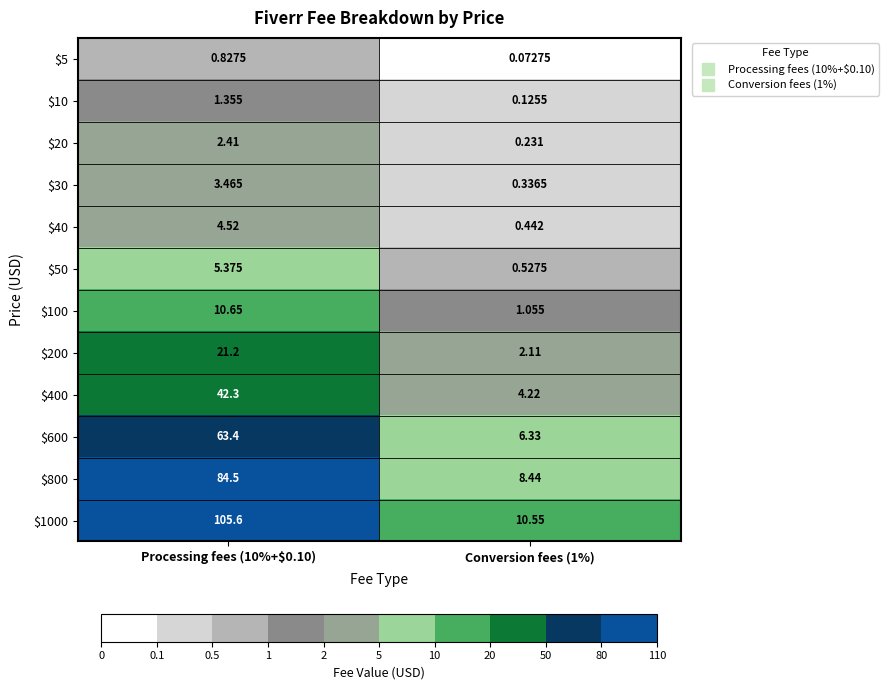

Reading left to right, transcribe all the data shown in this chart.

$5: Processing fees (10%+$0.10)=0.8	Conversion fees (1%)=0.1
$10: Processing fees (10%+$0.10)=1.4	Conversion fees (1%)=0.1
$20: Processing fees (10%+$0.10)=2.4	Conversion fees (1%)=0.2
$30: Processing fees (10%+$0.10)=3.5	Conversion fees (1%)=0.3
$40: Processing fees (10%+$0.10)=4.5	Conversion fees (1%)=0.4
$50: Processing fees (10%+$0.10)=5.4	Conversion fees (1%)=0.5
$100: Processing fees (10%+$0.10)=10.7	Conversion fees (1%)=1.1
$200: Processing fees (10%+$0.10)=21.2	Conversion fees (1%)=2.1
$400: Processing fees (10%+$0.10)=42.3	Conversion fees (1%)=4.2
$600: Processing fees (10%+$0.10)=63.4	Conversion fees (1%)=6.3
$800: Processing fees (10%+$0.10)=84.5	Conversion fees (1%)=8.4
$1000: Processing fees (10%+$0.10)=105.6	Conversion fees (1%)=10.6